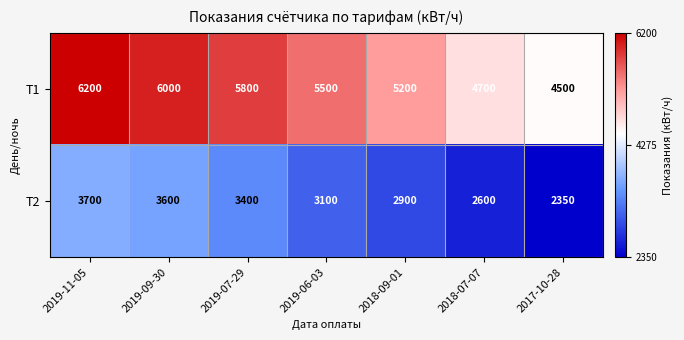

What is the total value across all series at 2019-06-03?

8600